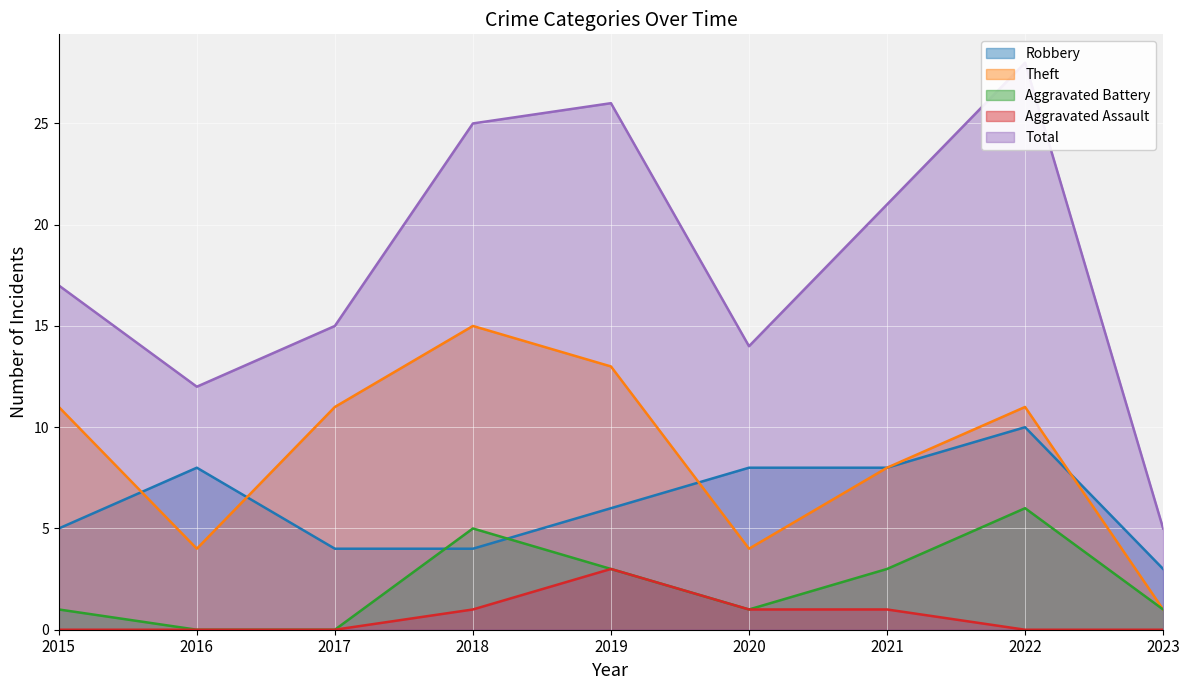

Is it true that Robbery equals 14 at 2022?

False